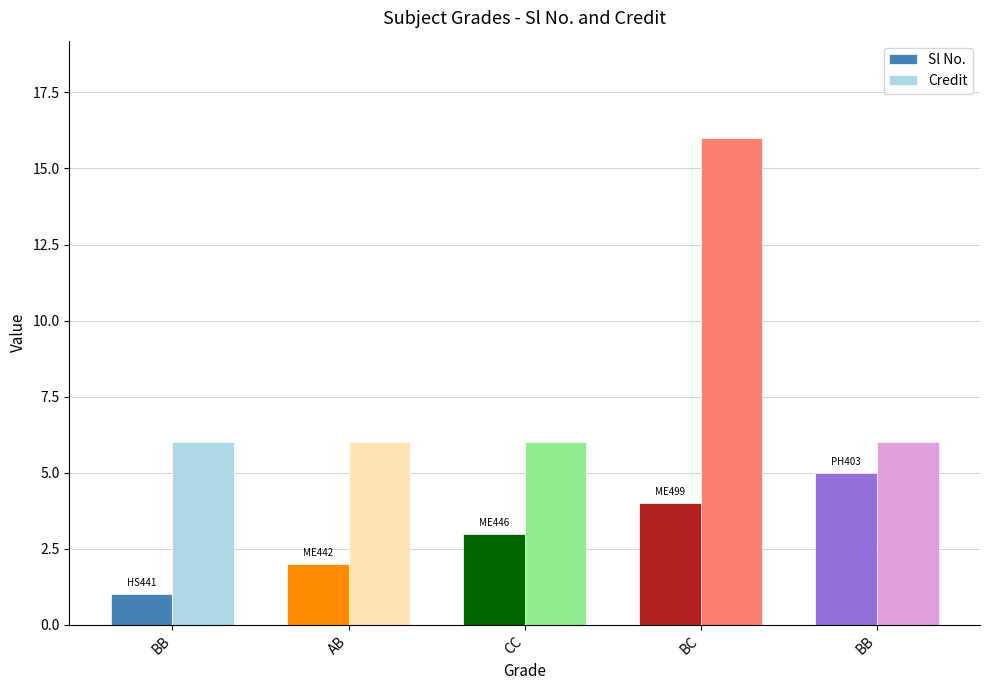

What is the label of the 4th bar from the left?

BC